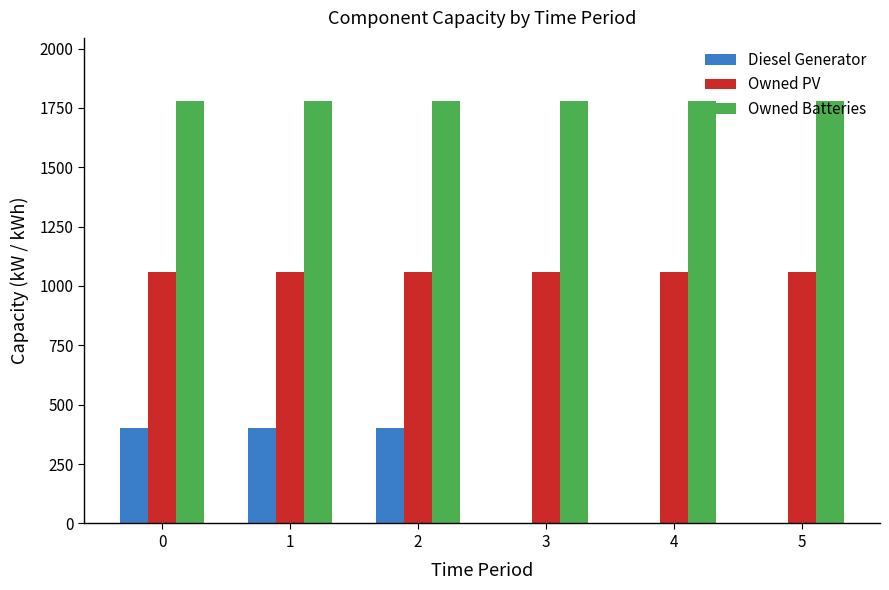

What is the approximate value of Owned PV at 1?

1060